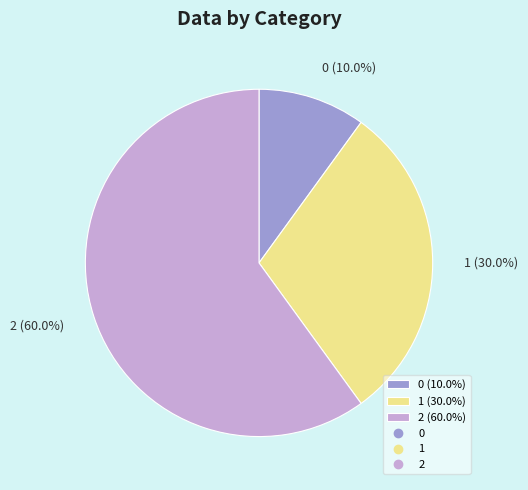

The 0 slice represents 10% of the pie. True or false?

True